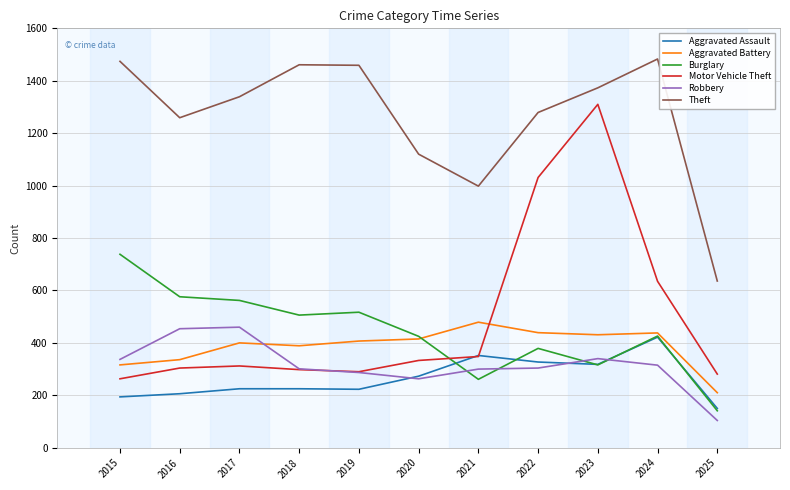

What is the spread (max minus min) of values at 2021?

737